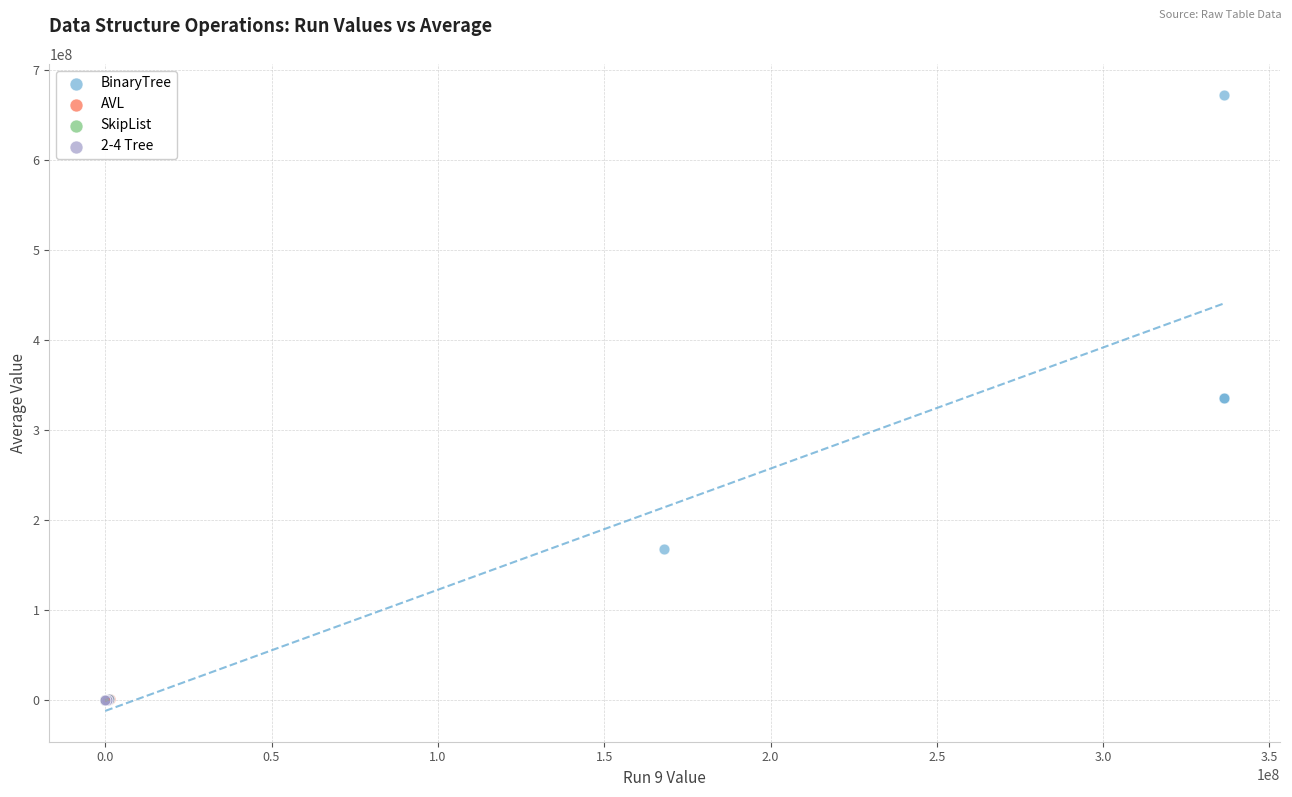

What are all the series names shown in the legend?

BinaryTree, AVL, SkipList, 2-4 Tree